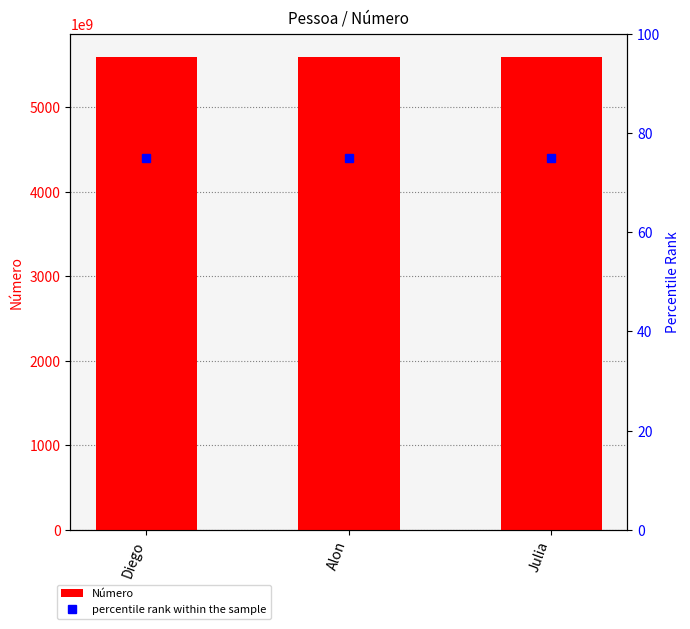

Reading right to left, extract all data points from this chart.

Número: Julia=5592991474781	Alon=5592991474781	Diego=5592991474781
percentile rank within the sample: Julia=75	Alon=75	Diego=75